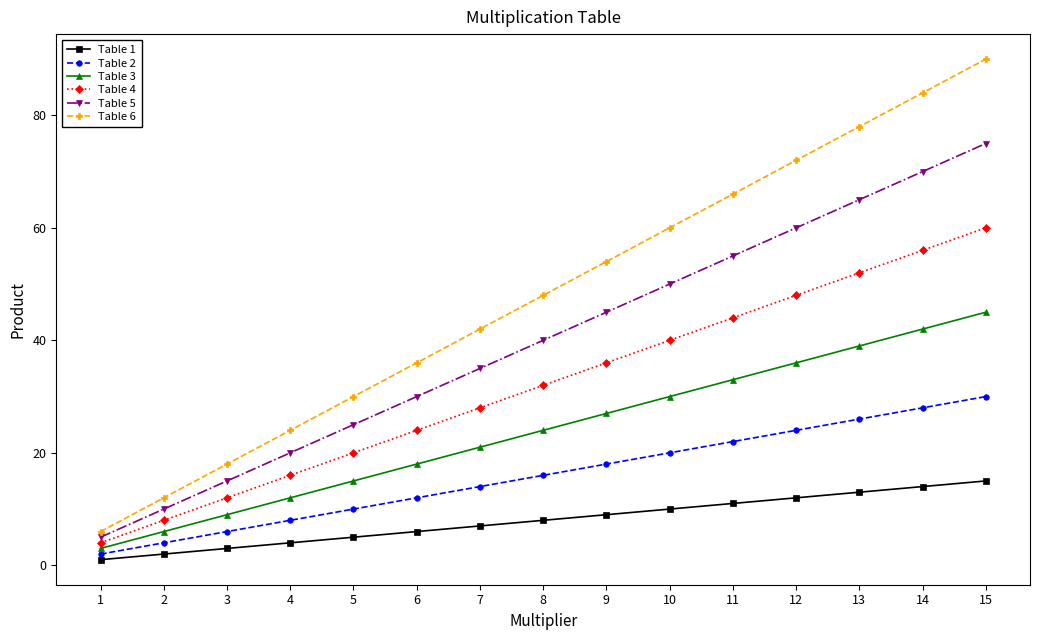

At which label does Table 2 reach its minimum?

1